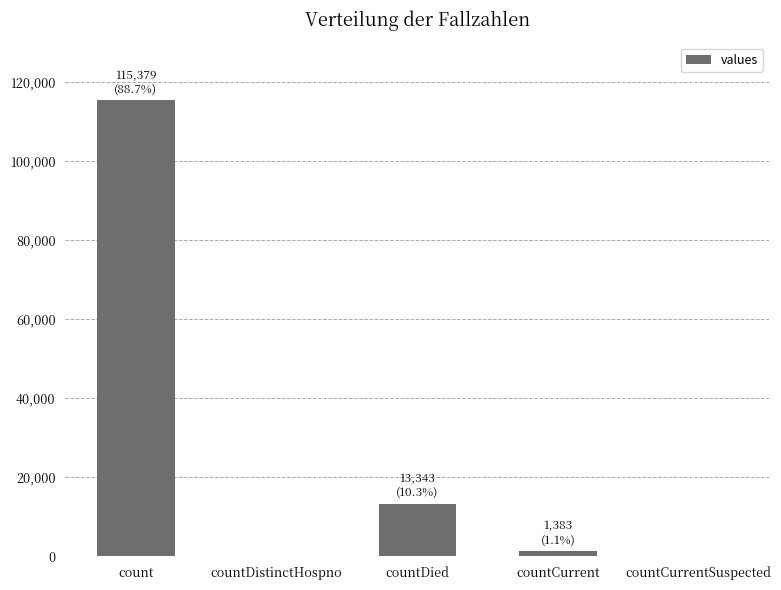

At which label is the value closest to 57689?

countDied